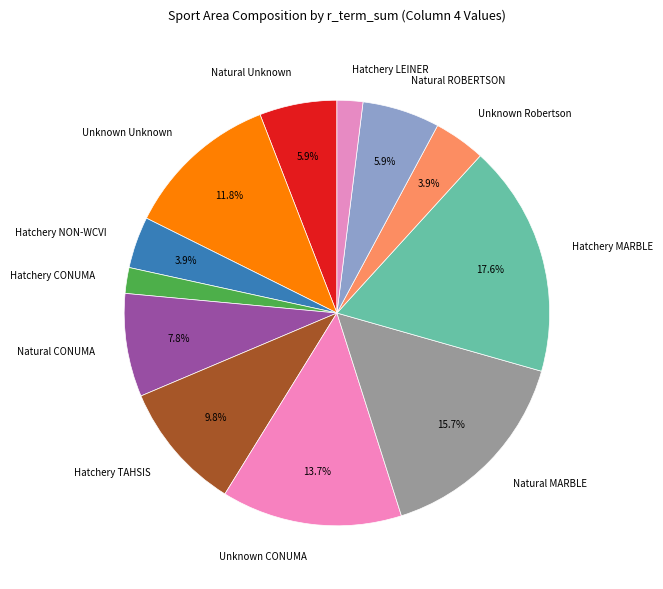

Which category has the biggest portion of the pie?

Hatchery MARBLE